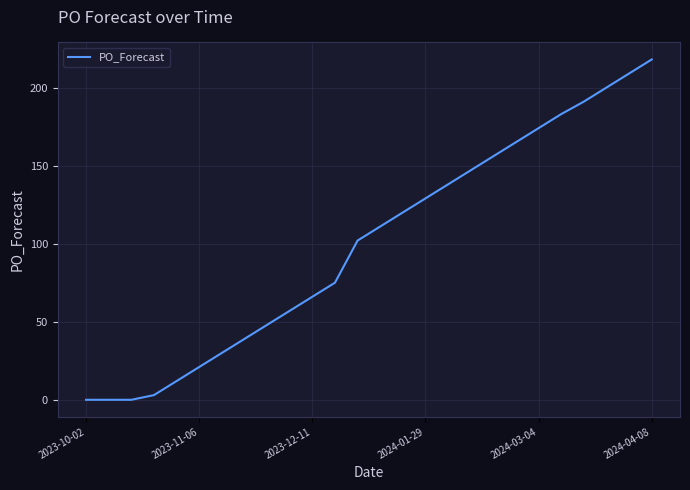

What is the maximum value shown in the chart?

218